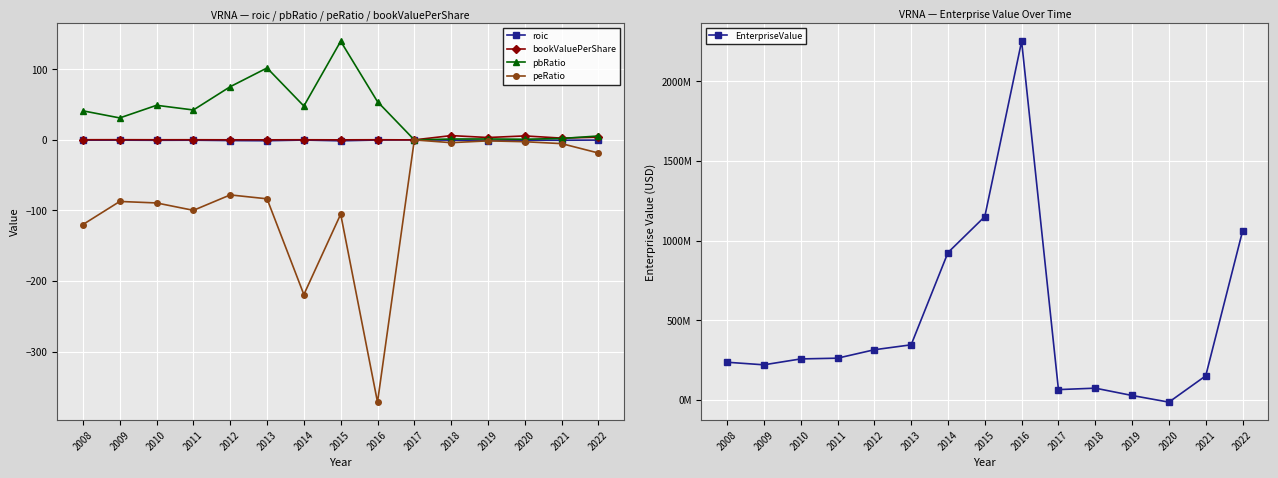

True or false: pbRatio has more than 1 points higher than both neighbors.

True